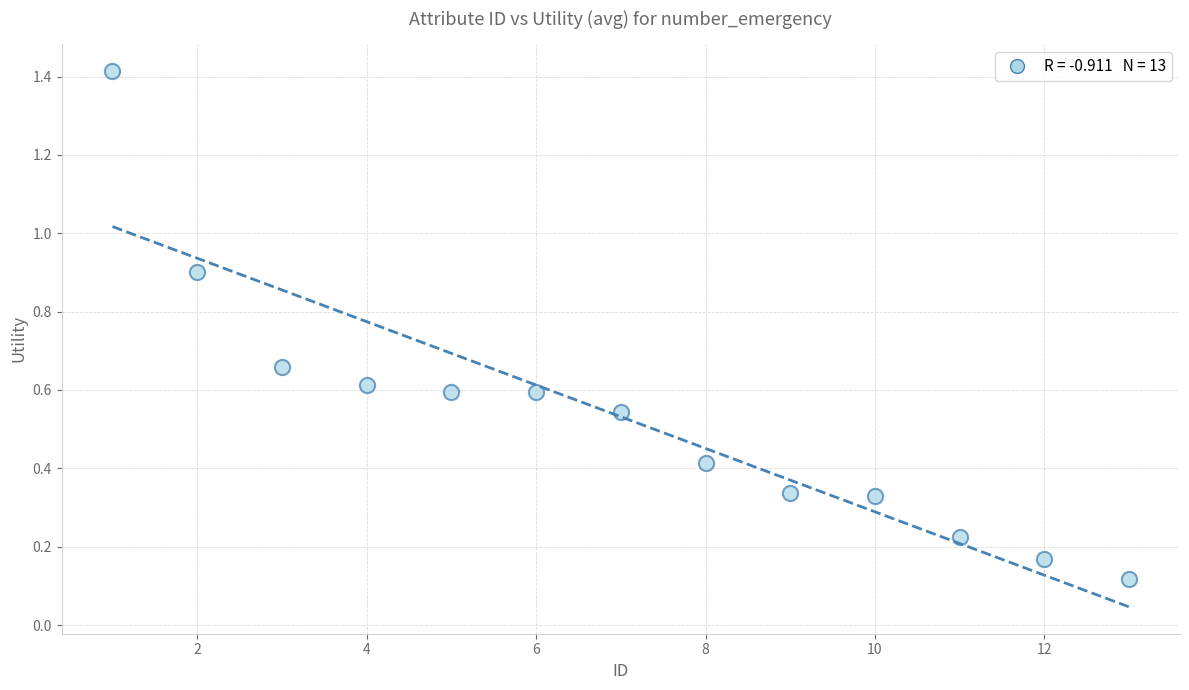

What is the range of Y values (max minus min)?

1.3